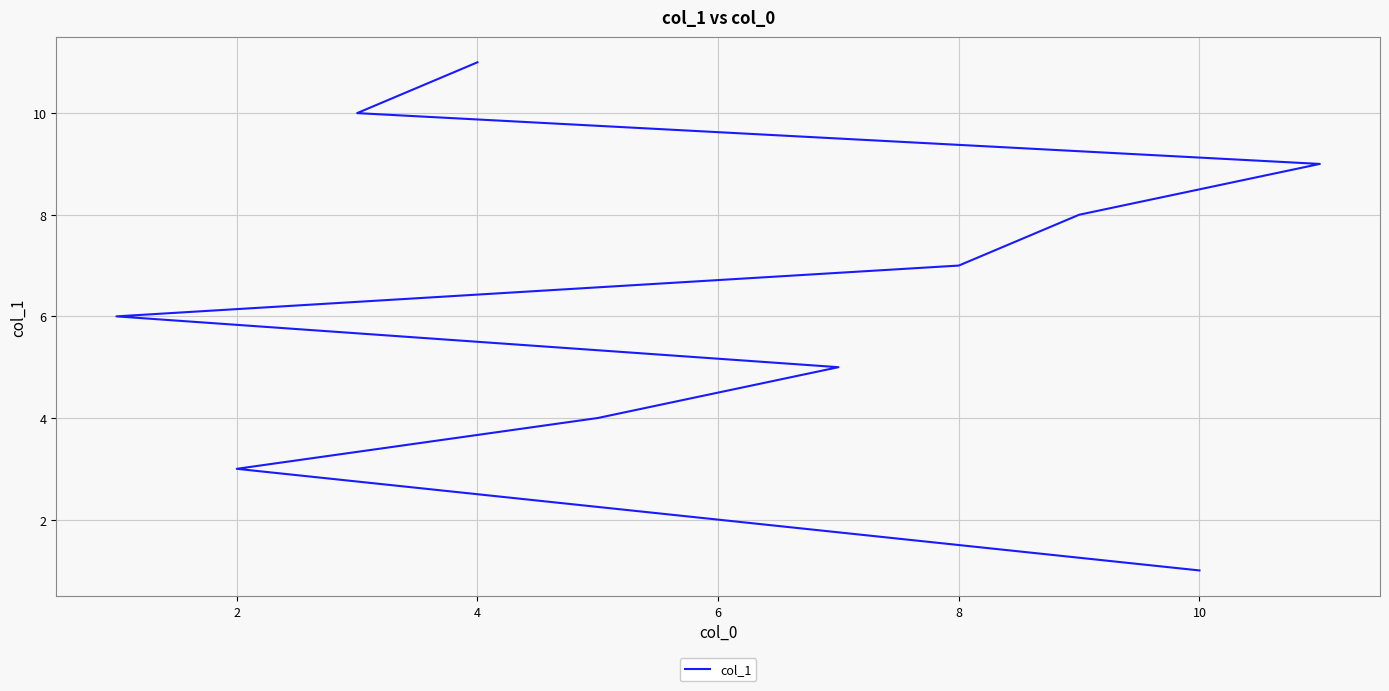

The value at 6 is 4. True or false?

True